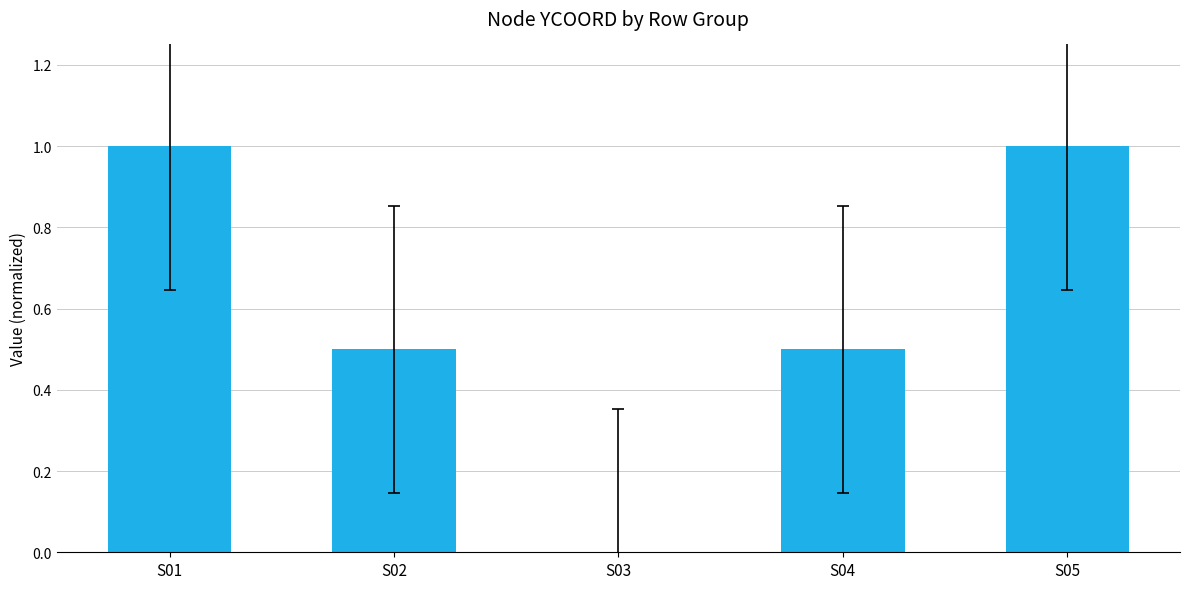

The chart shows a value of 1.6 at S01. True or false?

False